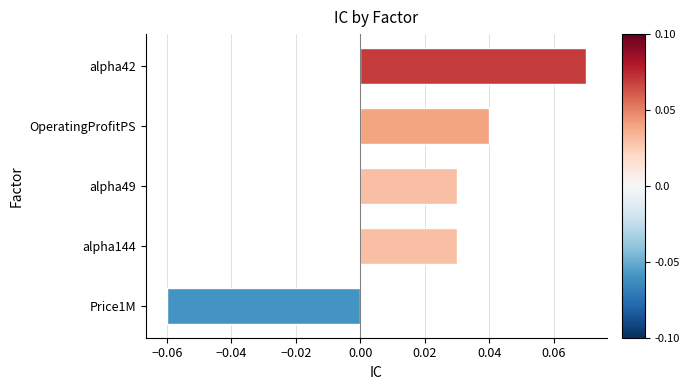

How many negative values are there?

1